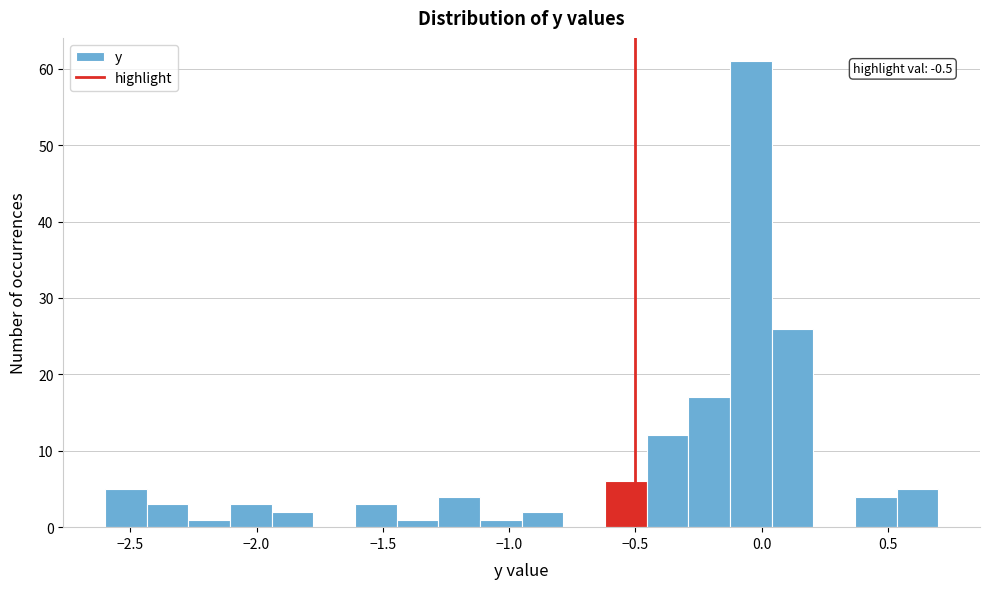

Read against the x-axis, roughly where is the centre of the tallest bar?

-0.05